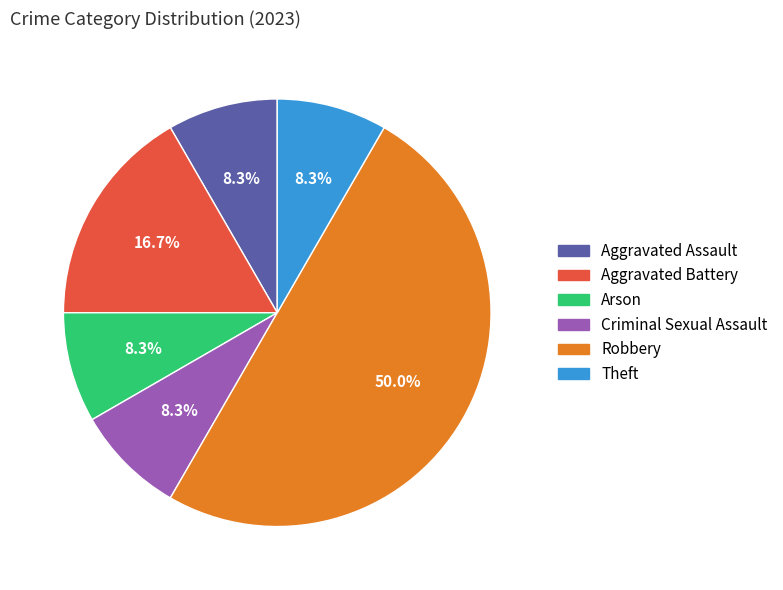

Does Theft represent more than half of the total?

No